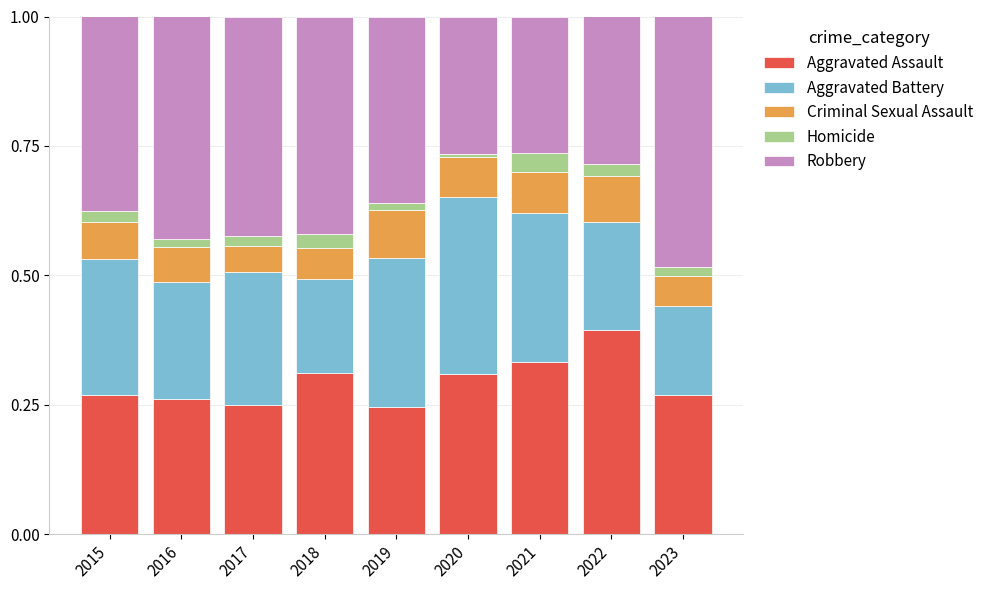

At which label does Aggravated Assault reach its peak?

2022